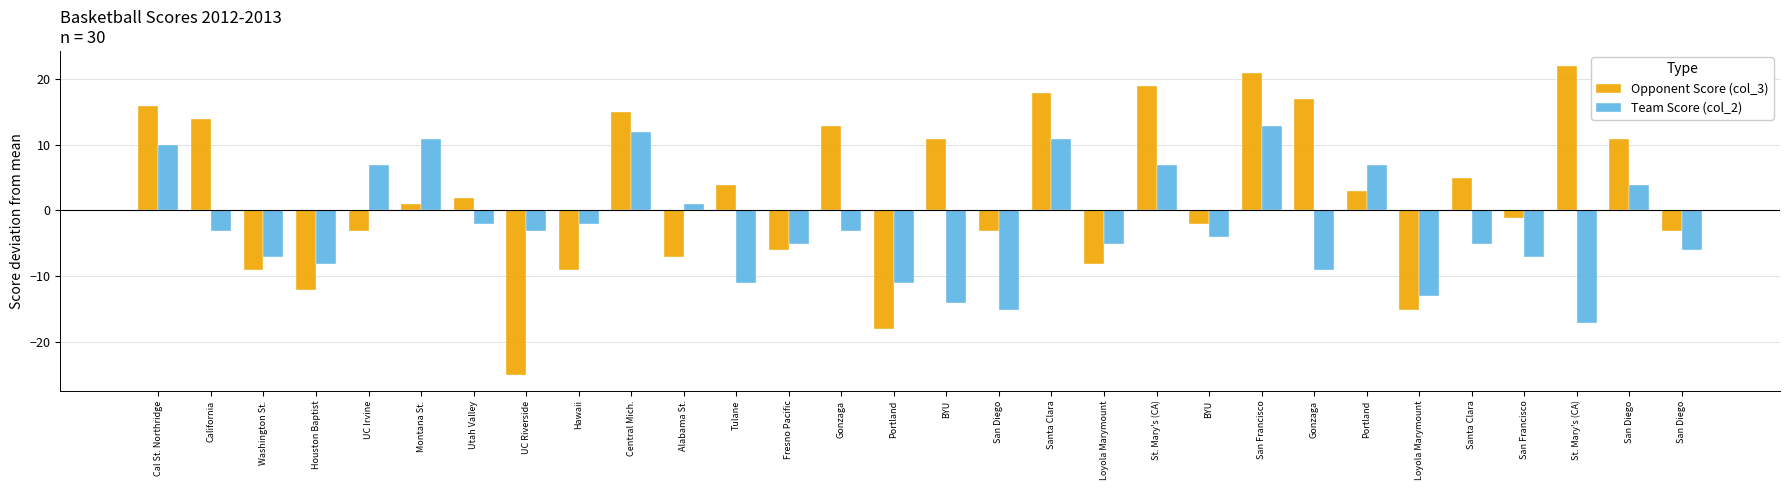

The Team Score (col_2) series shows -2.1 at Utah Valley. True or false?

True